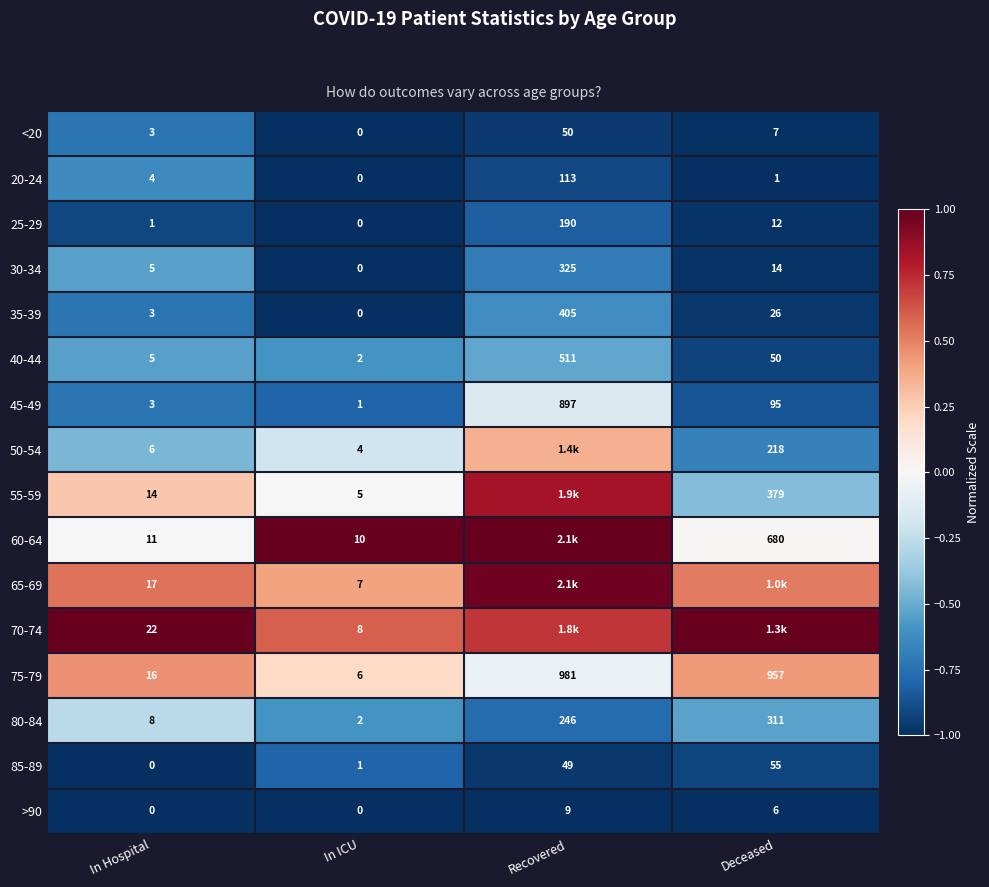

At which label is 20-24 closest to 56?

In Hospital